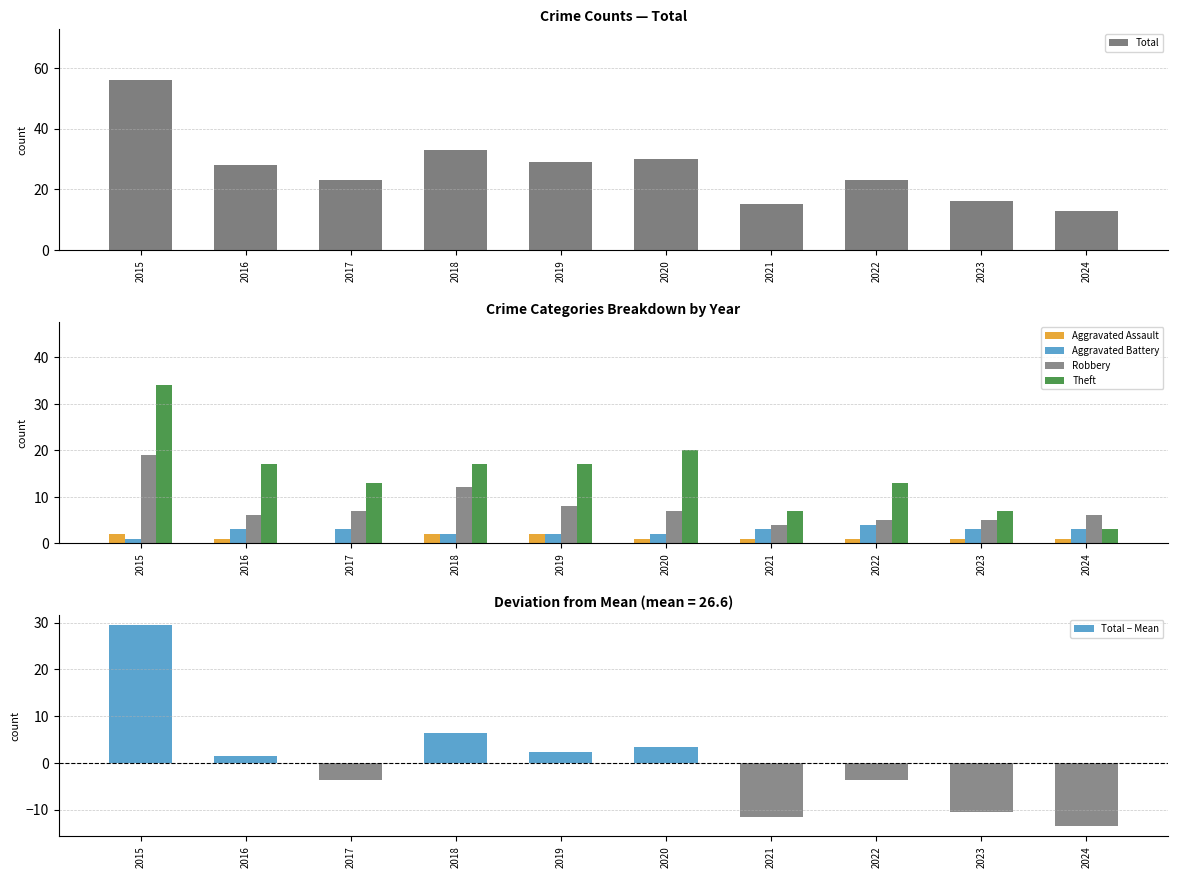

At how many categories does at least one series exceed -2?

10